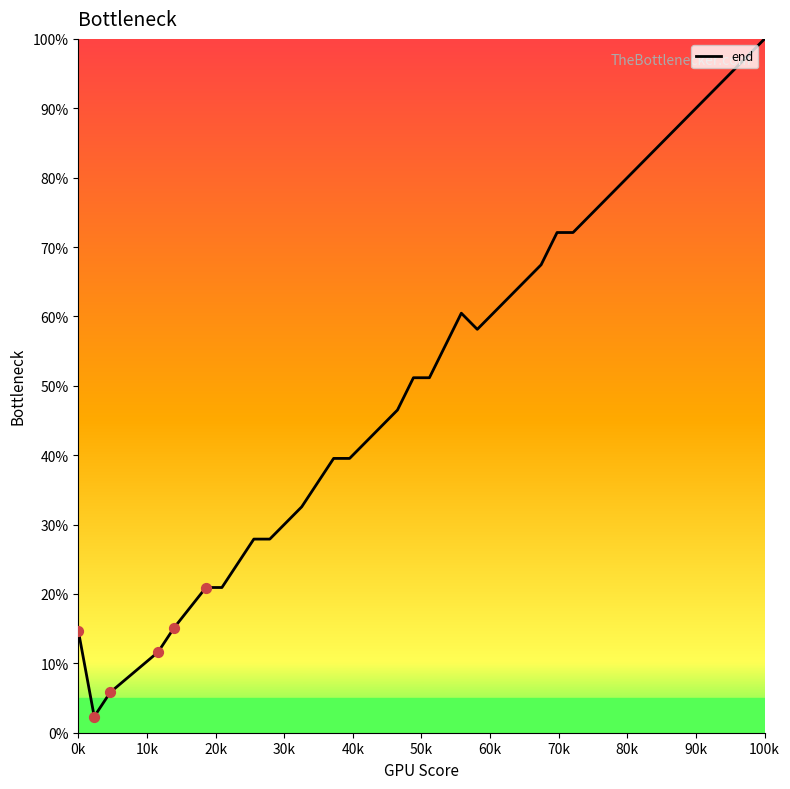

What is the minimum value shown in the chart?

2.3